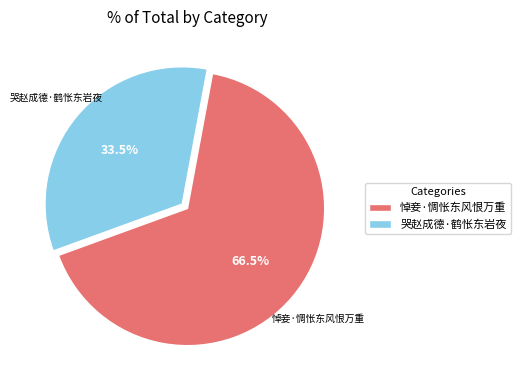

Combined, what portion of the pie is 哭赵成德·鹤怅东岩夜 and 悼妾·惆怅东风恨万重?

100.0%